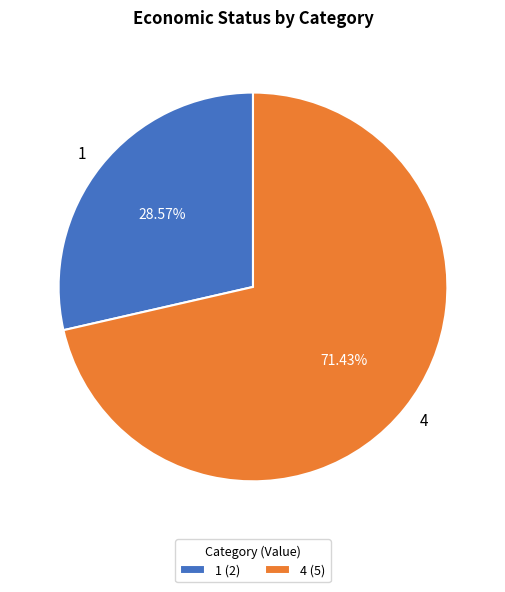

To the nearest percent, what is the average slice percentage?

50%